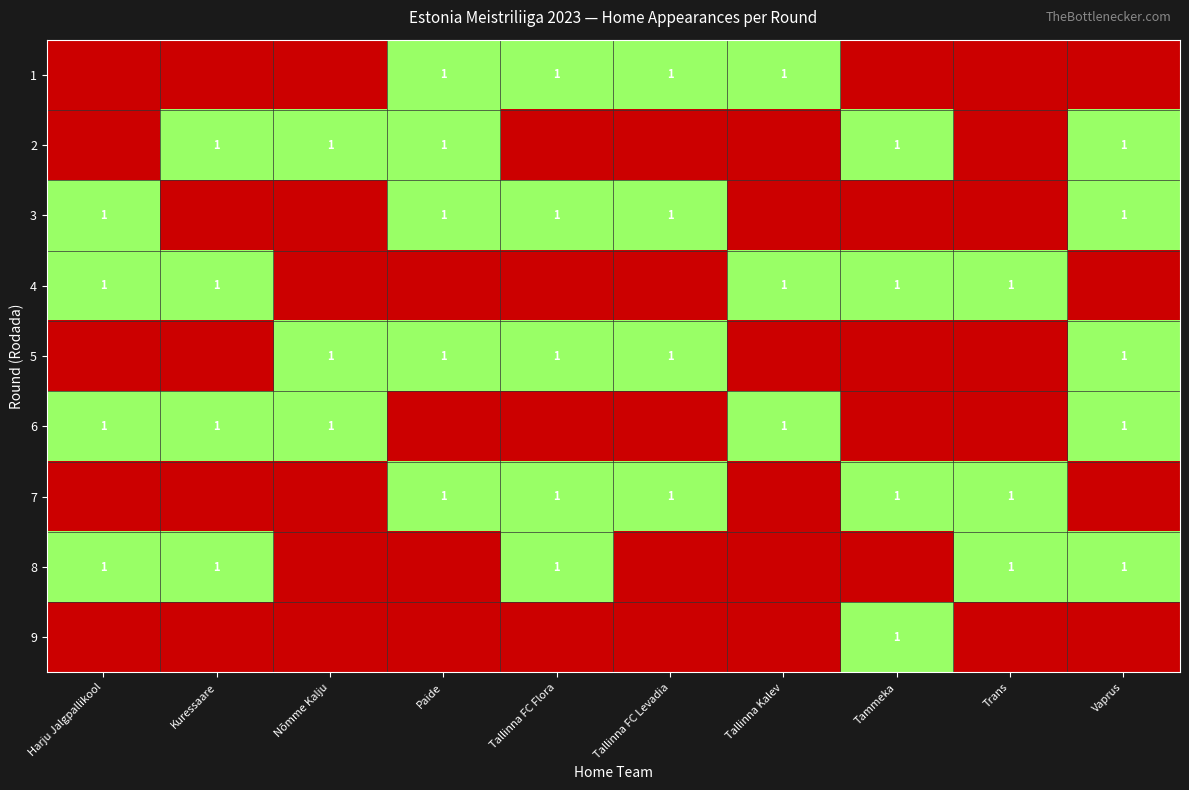

Count the number of categories in the chart.

10